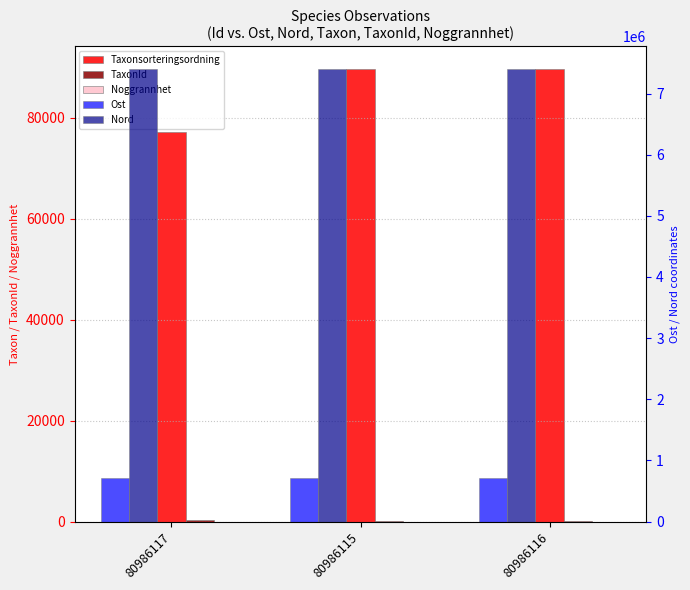

Which series has the widest spread of values?

Taxonsorteringsordning